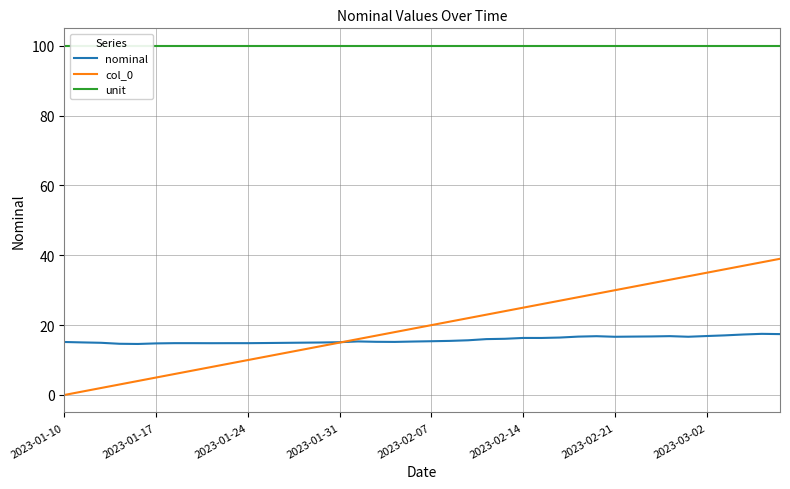

Count the number of data series in this chart.

3